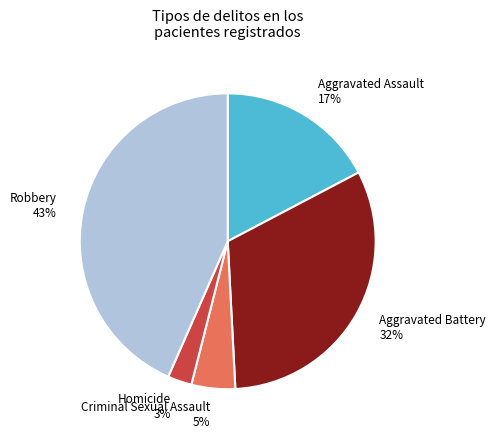

To the nearest percent, what is the difference between the Aggravated Assault and Aggravated Battery slice percentages?

15%